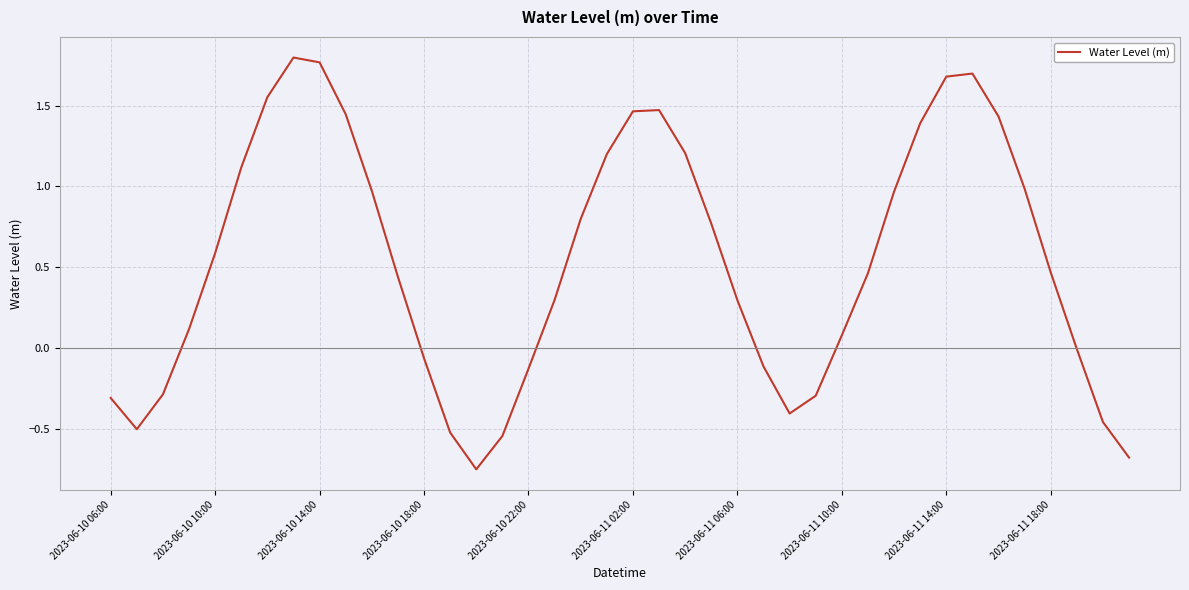

Does the chart have visible grid lines?

Yes